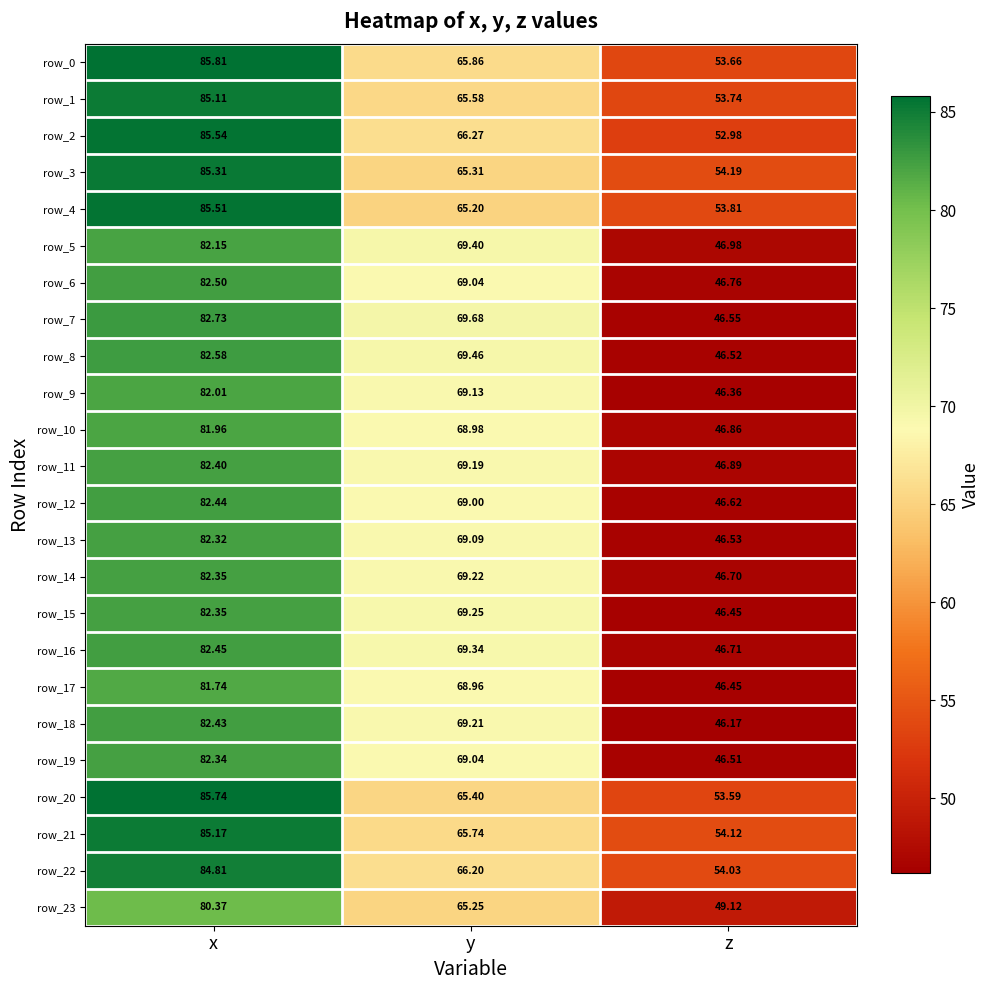

At which category is the sum across all series the highest?

x